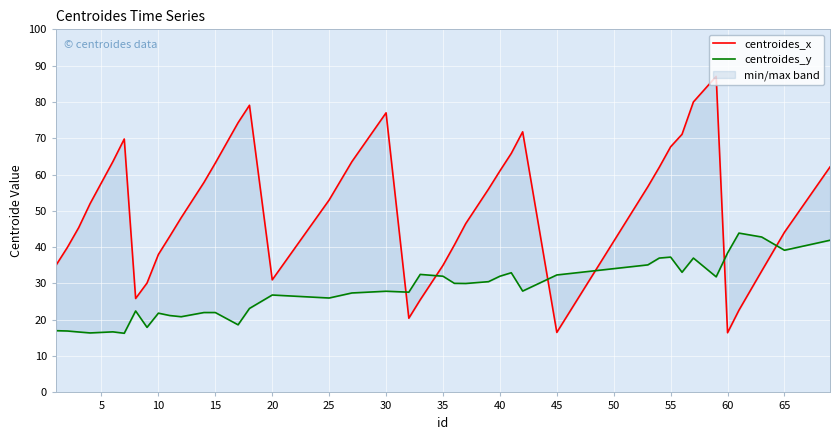

What are all the series names shown in the legend?

centroides_x, centroides_y